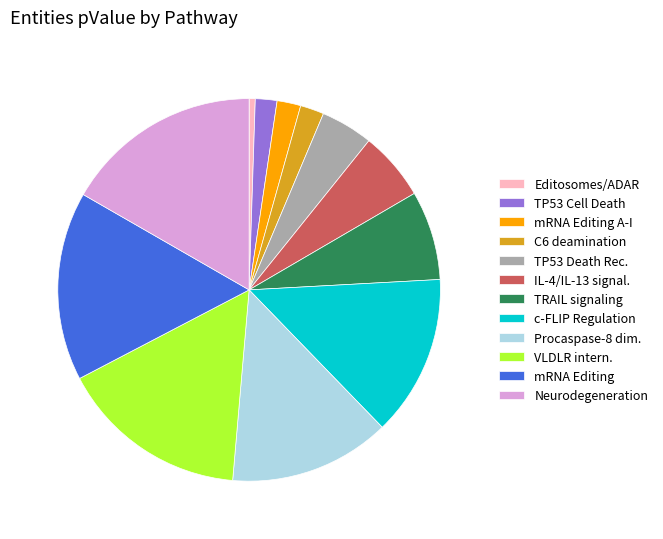

Combined, do VLDLR intern. and mRNA Editing account for over 50%?

No